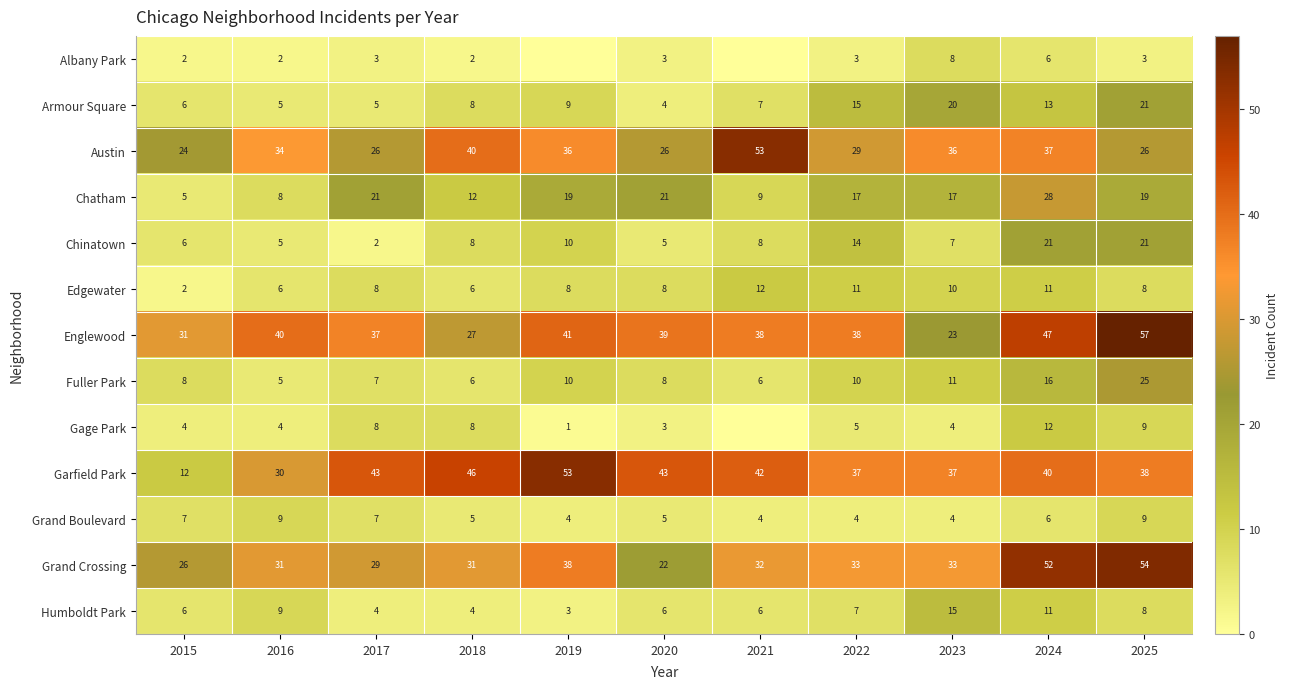

What is the minimum value for Armour Square?

4